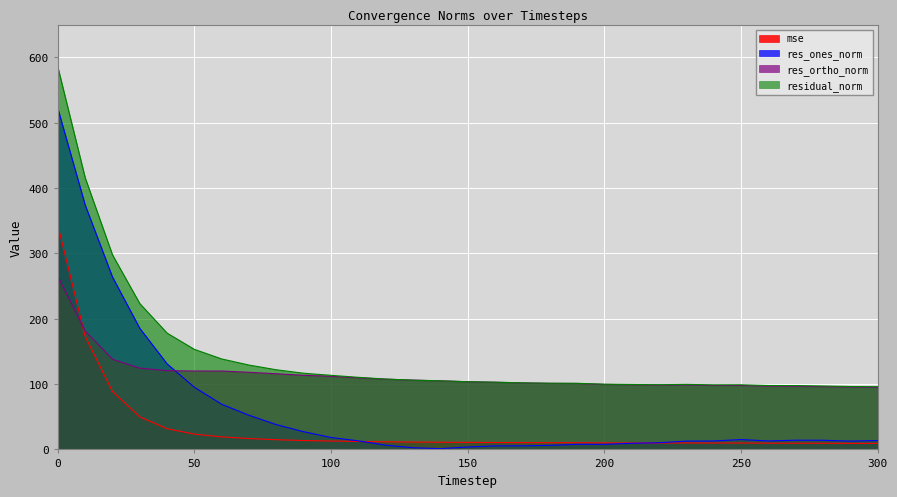

Reading left to right, list all the values displayed in this chart.

mse: 0=342.7	10=173.0	20=88.7	30=49.8	40=31.7	50=23.4	60=19.2	70=16.7	80=14.9	90=13.6	100=12.9	110=12.2	120=11.6	130=11.2	140=11.0	150=10.7	160=10.6	170=10.4	180=10.3	190=10.2	200=10.0	210=9.9	220=9.8	230=9.9	240=9.8	250=9.8	260=9.6	270=9.6	280=9.4	290=9.3	300=9.2
res_ones_norm: 0=522.0	10=374.3	20=263.9	30=185.3	40=130.9	50=95.0	60=69.1	70=52.3	80=37.9	90=27.0	100=18.3	110=13.1	120=6.5	130=2.5	140=1.2	150=3.7	160=5.4	170=5.5	180=6.2	190=7.8	200=7.8	210=9.4	220=10.2	230=12.7	240=12.9	250=15.1	260=13.0	270=14.1	280=14.0	290=12.7	300=13.6
res_ortho_norm: 0=265.0	10=181.4	20=138.0	30=124.4	40=120.6	50=120.0	60=120.0	70=118.0	80=115.8	90=113.4	100=111.9	110=109.6	120=107.5	130=106.0	140=105.0	150=103.6	160=102.8	170=101.8	180=101.1	190=100.9	200=99.5	210=98.9	220=98.5	230=98.7	240=98.0	250=97.8	260=97.0	270=96.7	280=96.1	290=95.4	300=95.0
residual_norm: 0=585.4	10=415.9	20=297.8	30=223.2	40=178.0	50=153.1	60=138.4	70=129.1	80=121.9	90=116.6	100=113.4	110=110.3	120=107.7	130=106.1	140=105.0	150=103.6	160=102.9	170=101.9	180=101.3	190=101.2	200=99.8	210=99.4	220=99.1	230=99.5	240=98.8	250=99.0	260=97.8	270=97.7	280=97.1	290=96.3	300=96.0